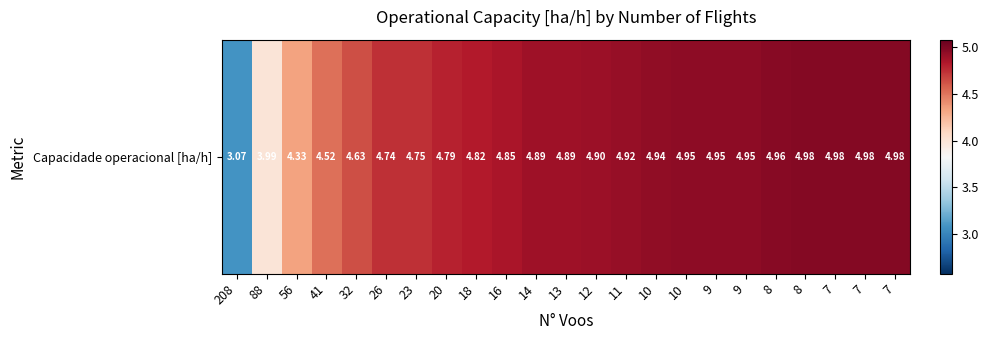

What is the difference between the maximum and second lowest values?

1.0